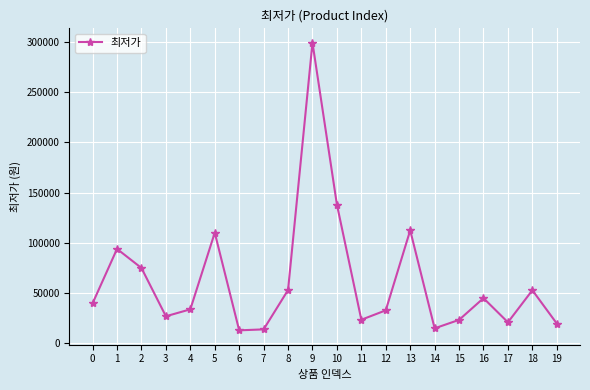

What is the sum of all values?

1241200